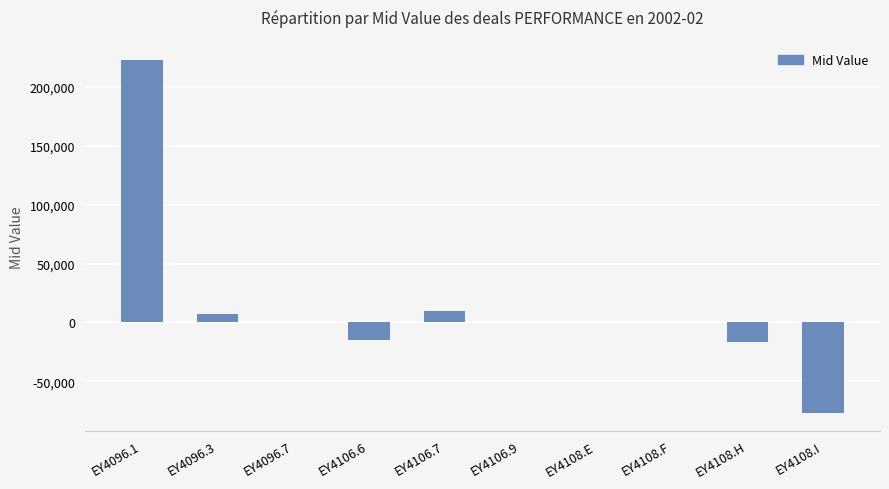

Which category has the highest value across all series?

EY4096.1